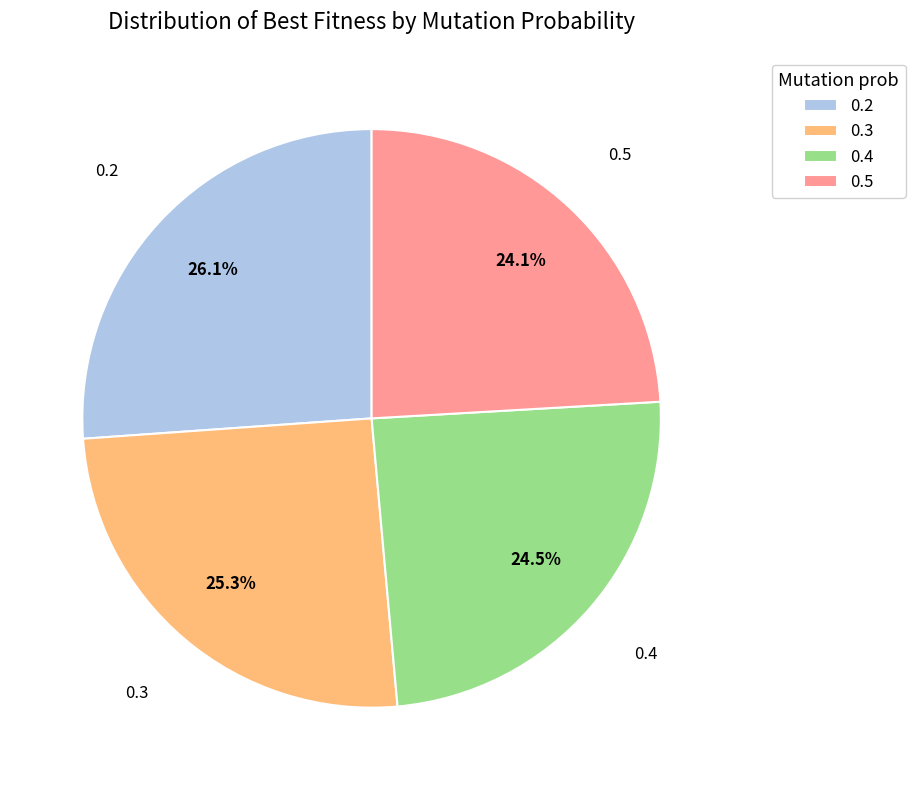

The 0.2 slice represents 26% of the pie. True or false?

True